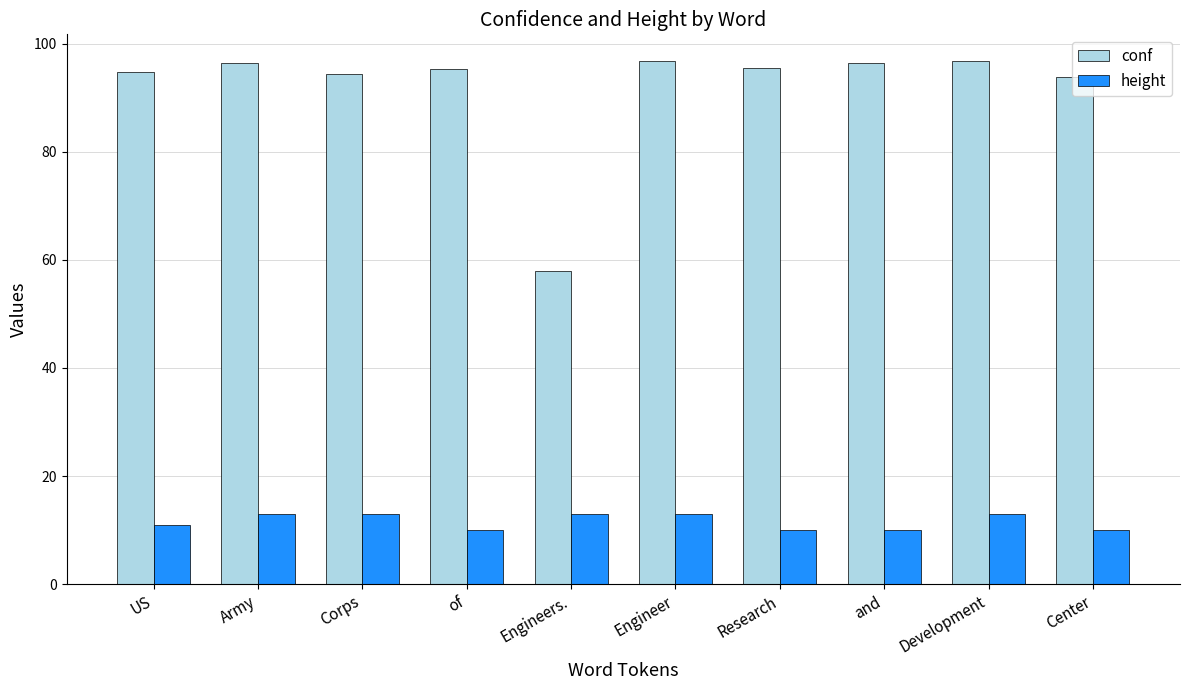

What is the label of the 1st bar from the left?

US